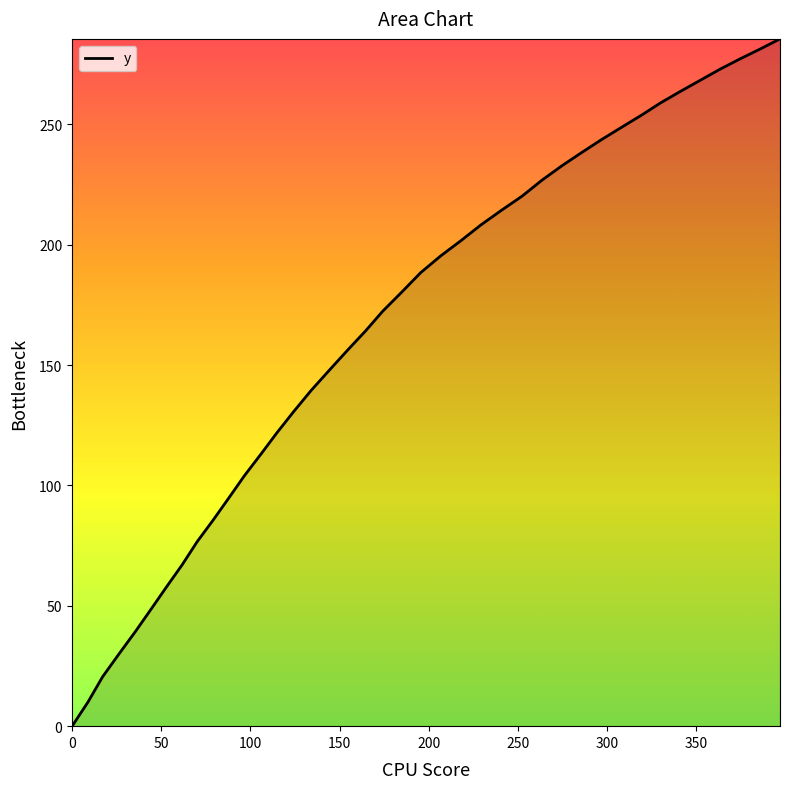

What is the greatest value displayed?

285.5